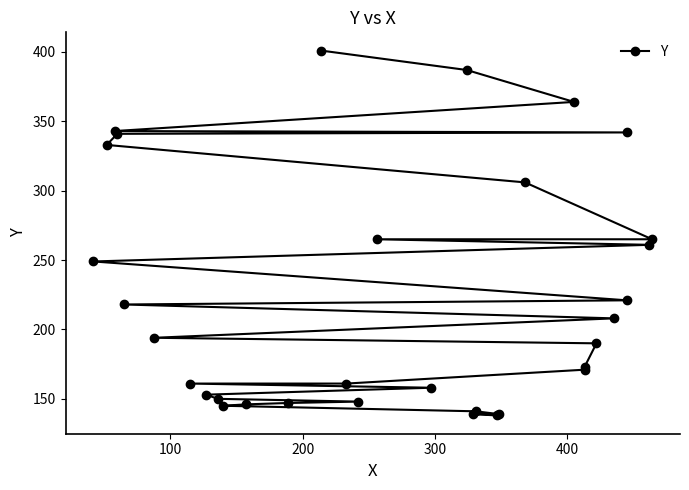

How many values are below 194?

16